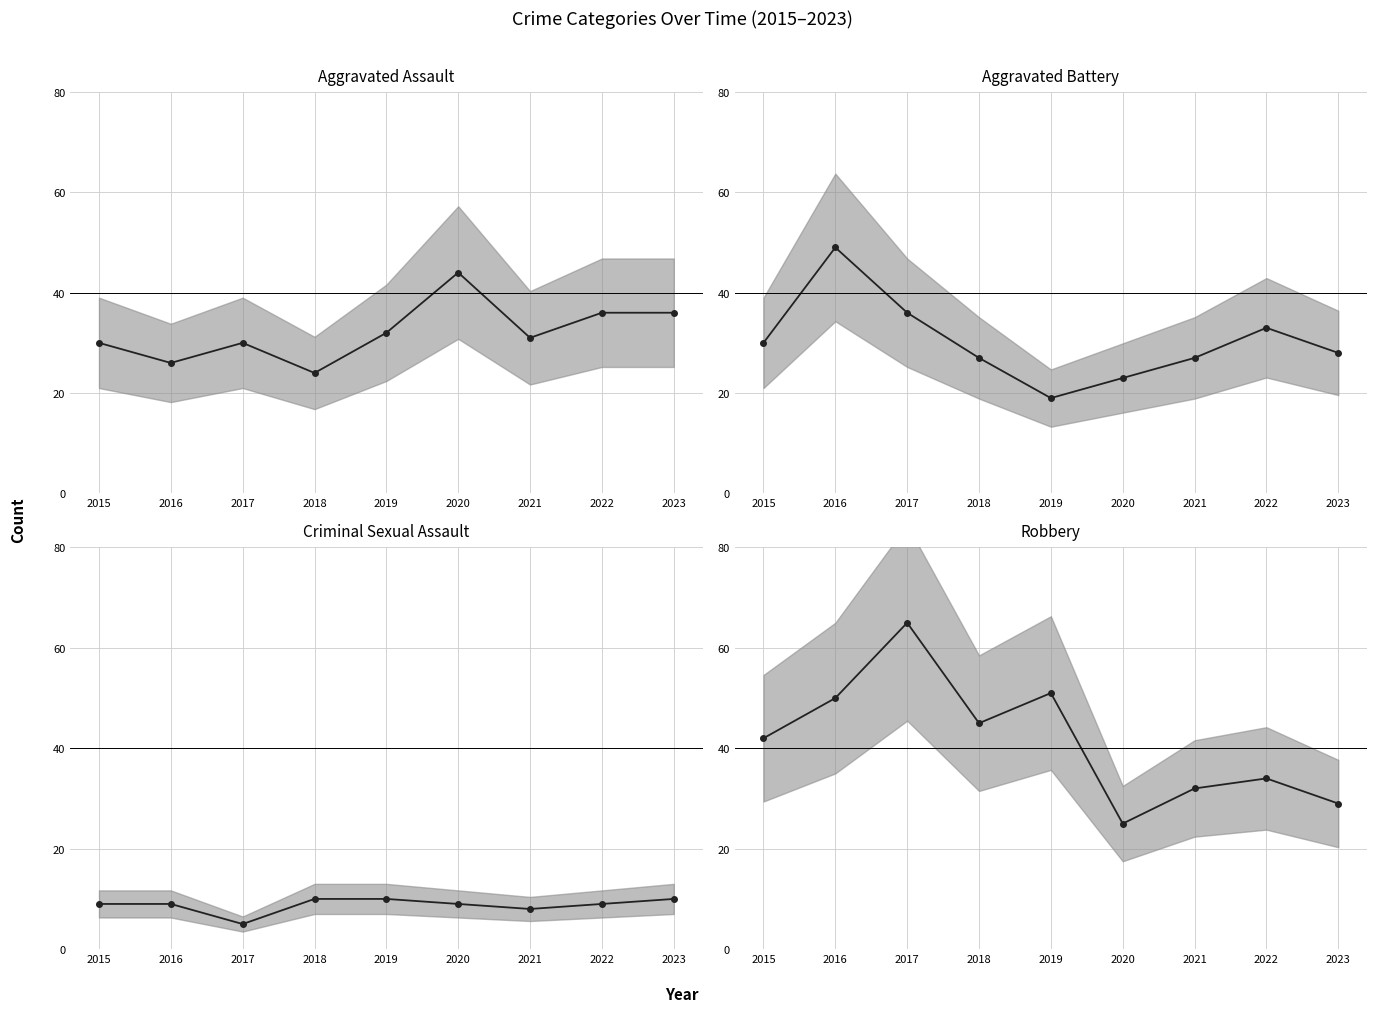

Does the chart have visible grid lines?

Yes